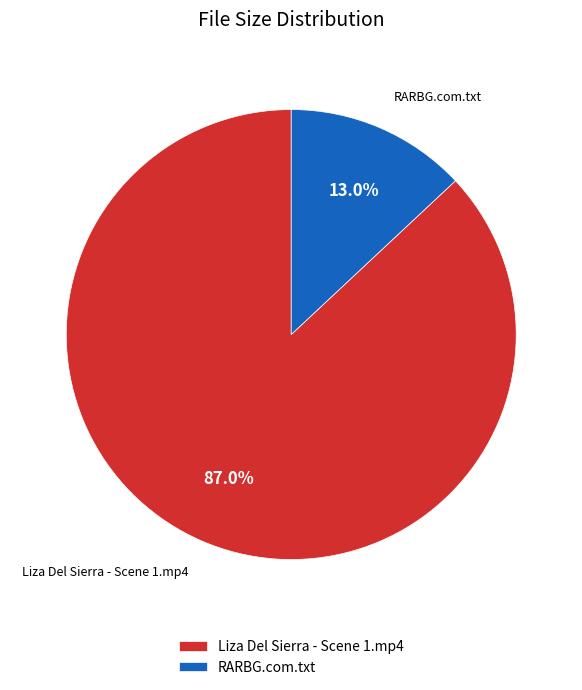

To the nearest percent, what is the average slice percentage?

50%